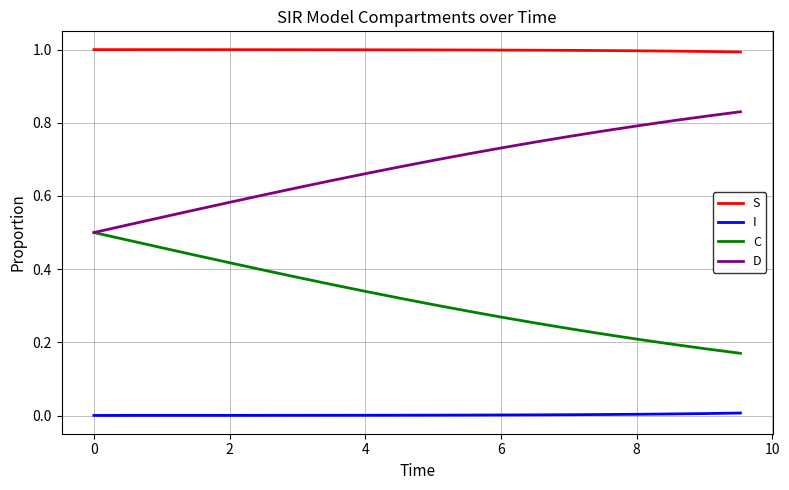

How many lines are shown in the chart?

4